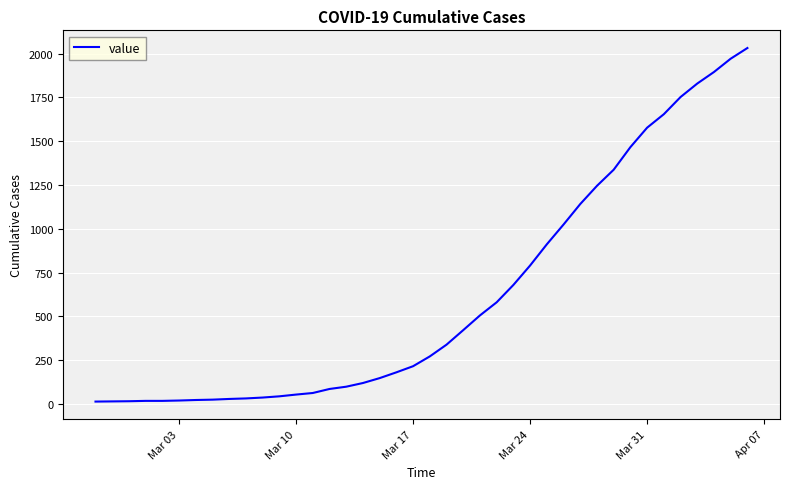

Does the chart display data point markers on the line(s)?

No